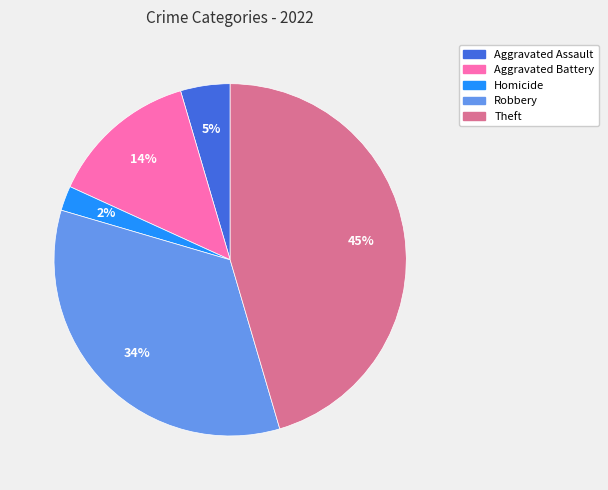

What is the smallest slice in the pie chart?

Homicide